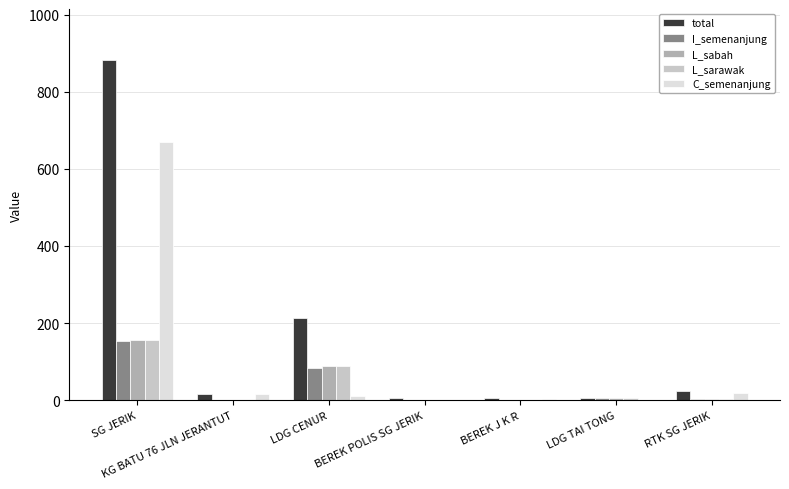

The C_semenanjung series shows 670 at SG JERIK. True or false?

True